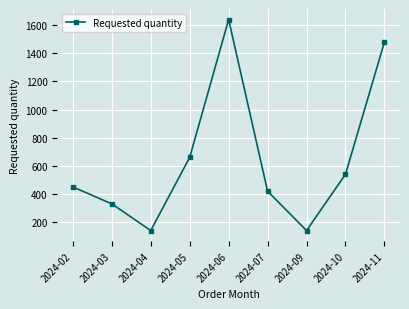

The chart shows a value of 429 at 2024-03. True or false?

False